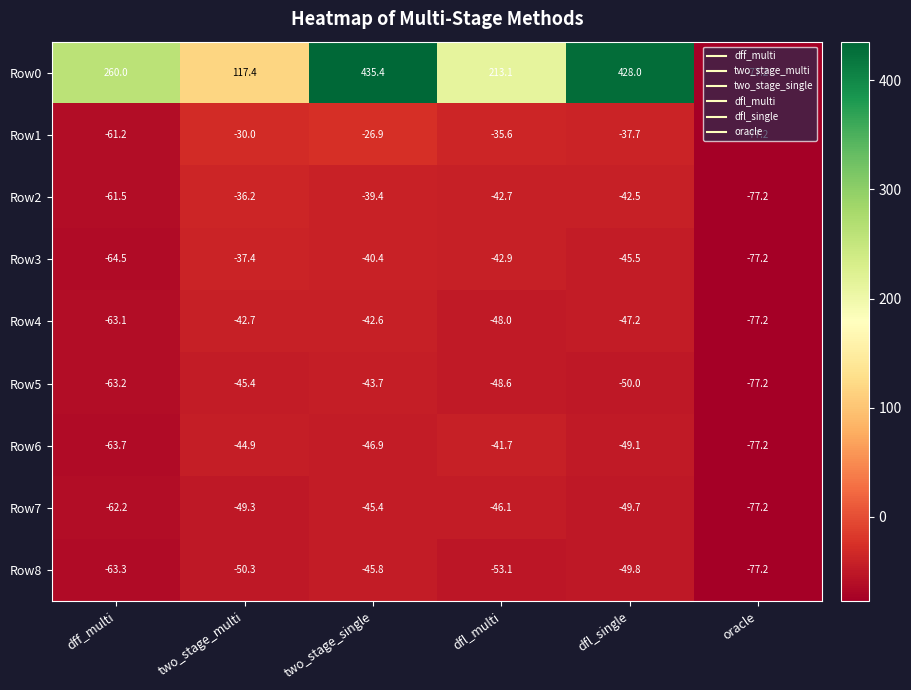

At how many categories does at least one series exceed 168?

4